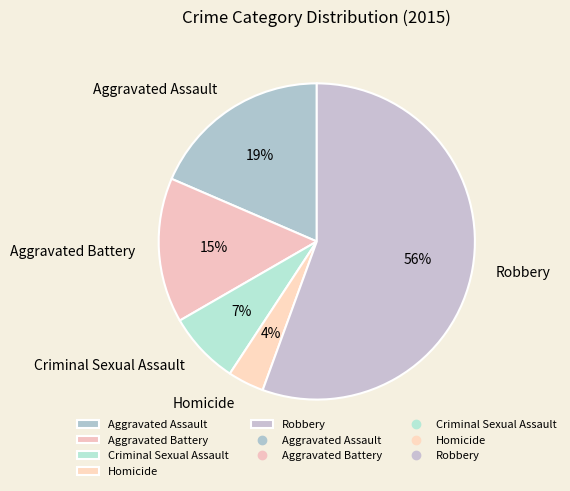

What is the smallest slice in the pie chart?

Homicide